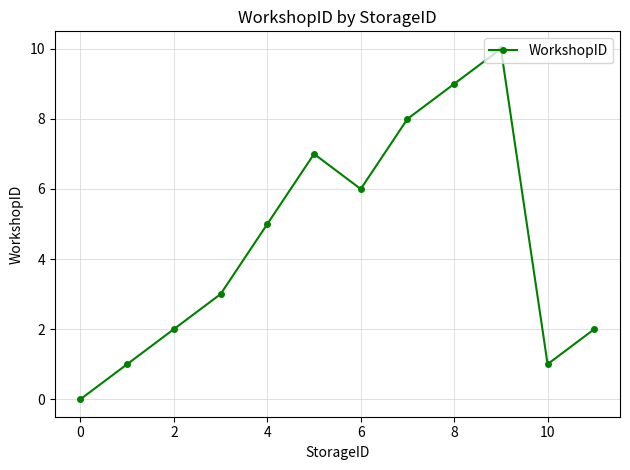

How many values are between 2 and 8?

7